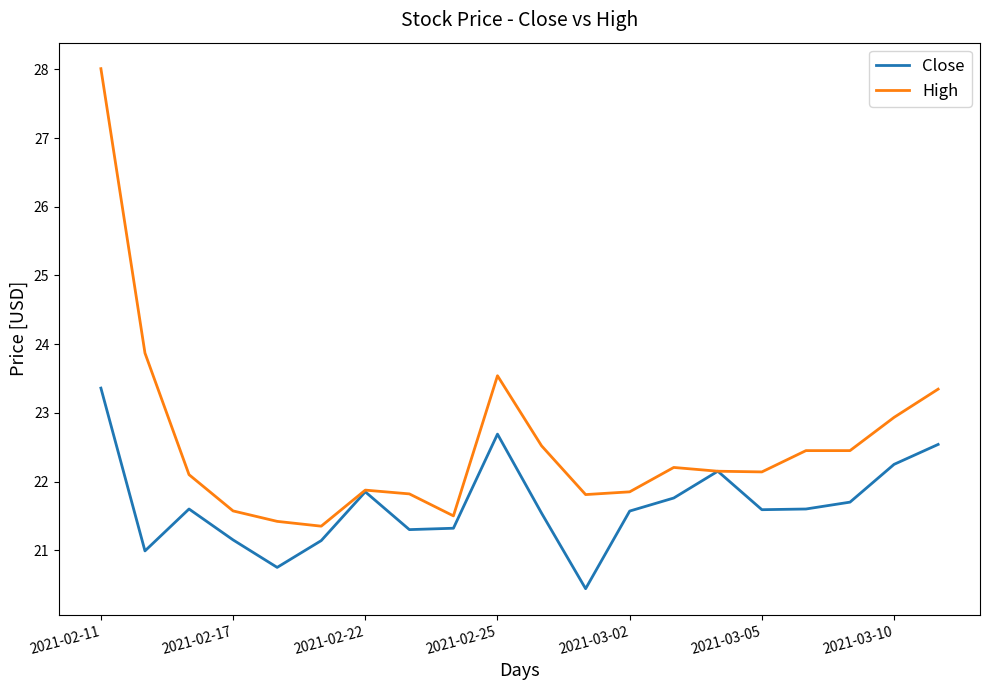

What is the minimum value for High?

21.4